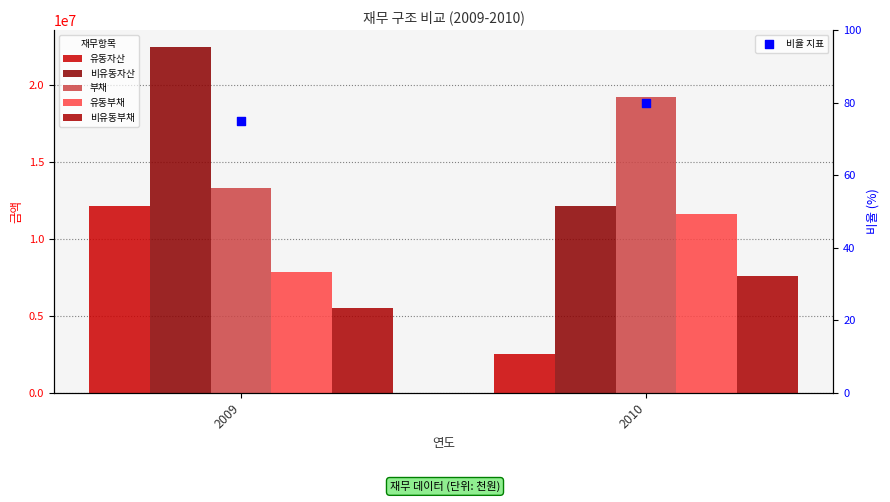

Which series has the largest total across all categories?

비유동자산